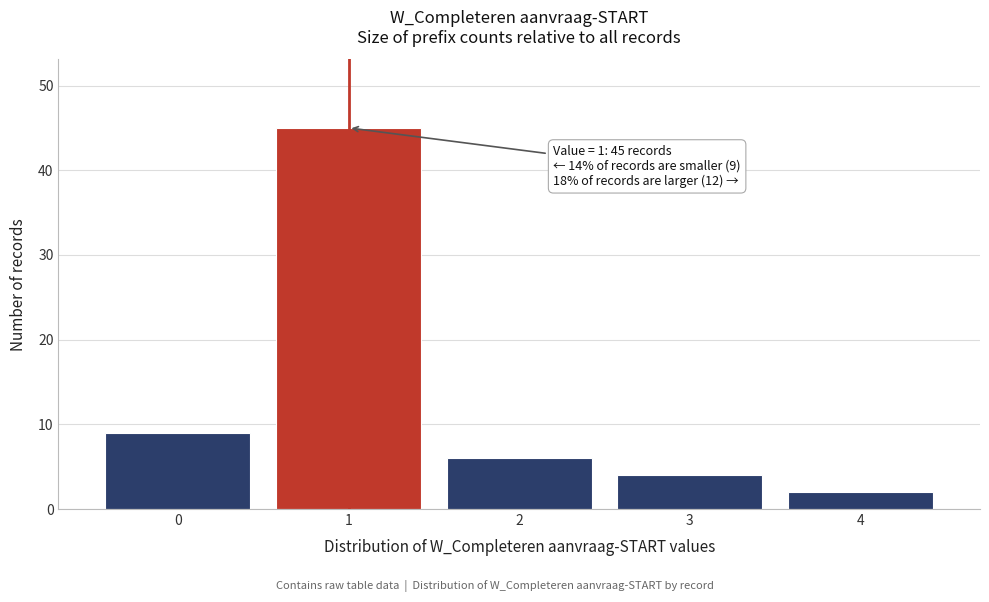

Over which range of the x-axis is the bar tallest?

0.5 to 1.5